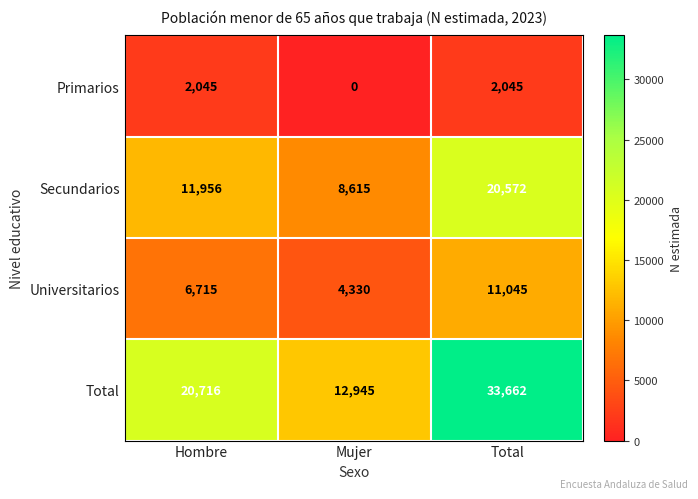

Reading right to left, list all the values displayed in this chart.

Primarios: 2045	0	2045
Secundarios: 20572	8615	11956
Universitarios: 11045	4330	6715
Total: 33662	12945	20716